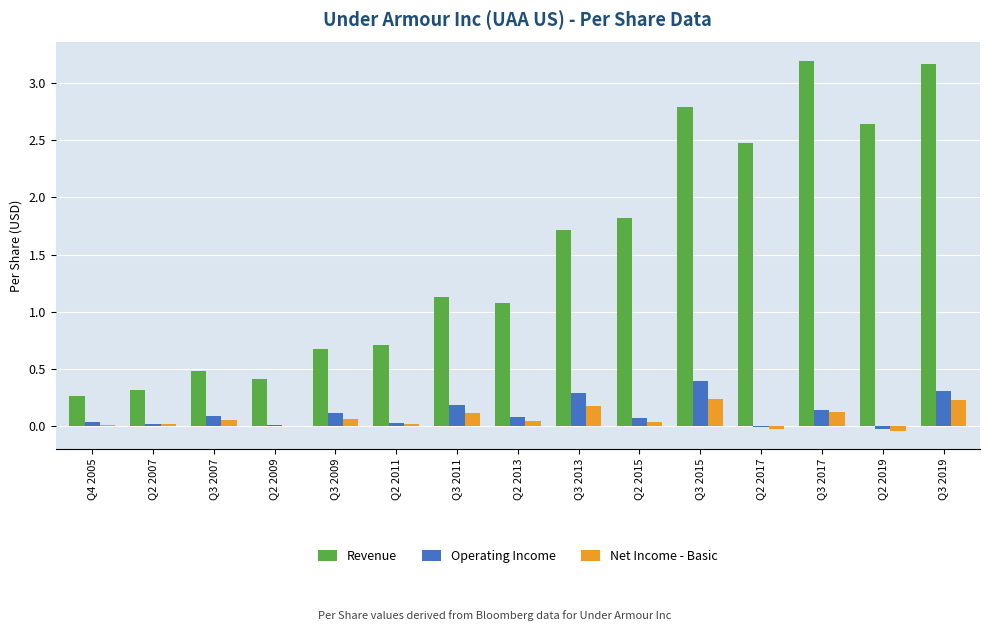

What is the highest value of the Operating Income series?

0.4